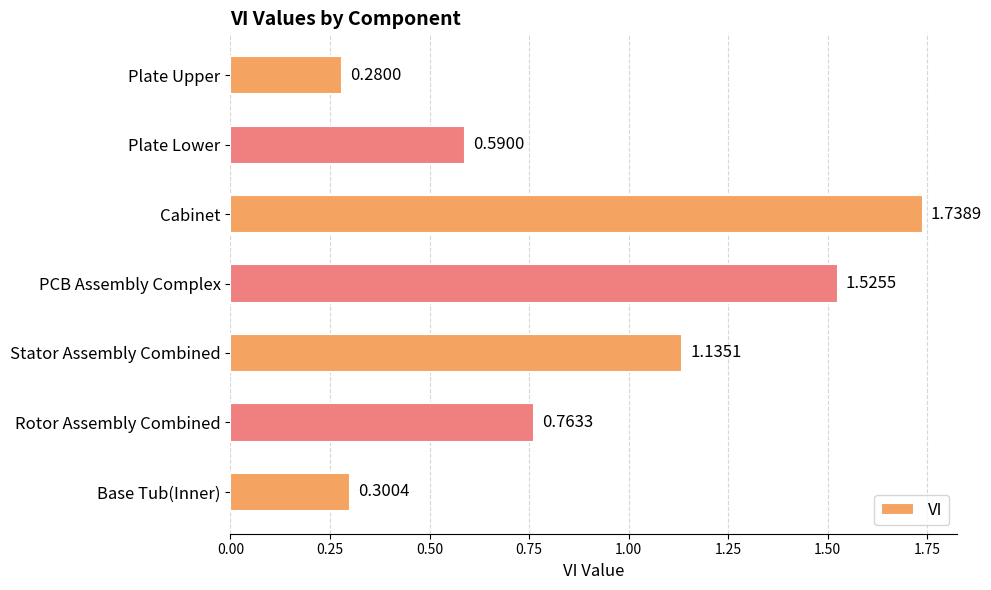

What is the label of the 3rd bar from the bottom?

Stator Assembly Combined